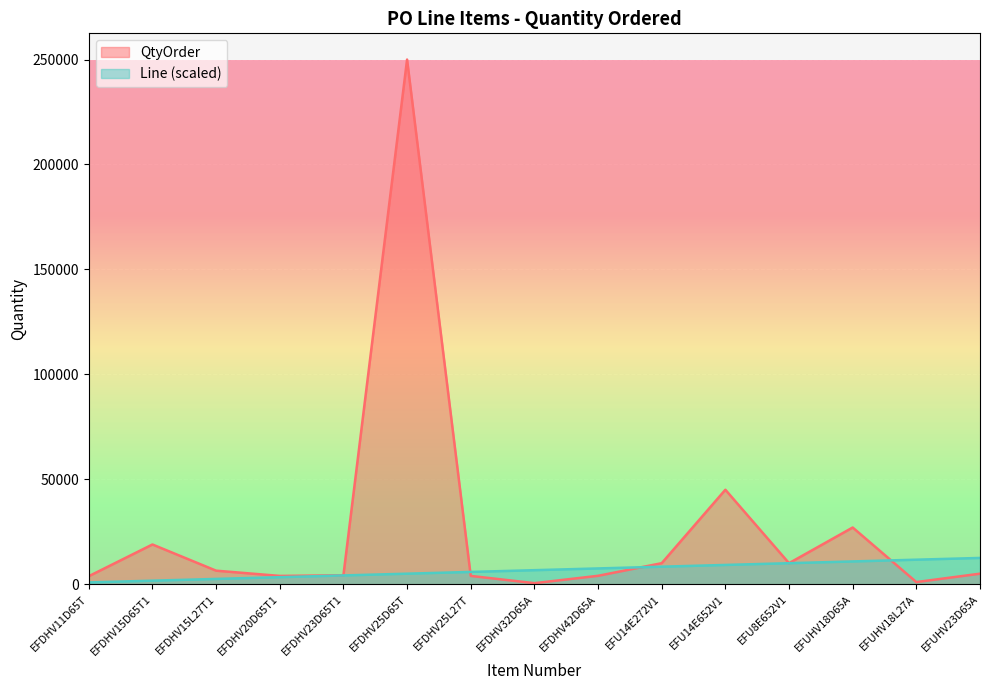

Reading right to left, transcribe all the data shown in this chart.

QtyOrder: EFUHV23D65A=5000.0	EFUHV18L27A=1000.0	EFUHV18D65A=27000.0	EFU8E652V1=10000.0	EFU14E652V1=45000.0	EFU14E272V1=10000.0	EFDHV42D65A=3984.0	EFDHV32D65A=480.0	EFDHV25L27T=3936.0	EFDHV25D65T=249984.0	EFDHV23D65T1=4224.0	EFDHV20D65T1=3936.0	EFDHV15L27T1=6432.0	EFDHV15D65T1=18912.0	EFDHV11D65T=3800.0
Line: EFUHV23D65A=12499.2	EFUHV18L27A=11665.9	EFUHV18D65A=10832.6	EFU8E652V1=9999.4	EFU14E652V1=9166.1	EFU14E272V1=8332.8	EFDHV42D65A=7499.5	EFDHV32D65A=6666.2	EFDHV25L27T=5833.0	EFDHV25D65T=4999.7	EFDHV23D65T1=4166.4	EFDHV20D65T1=3333.1	EFDHV15L27T1=2499.8	EFDHV15D65T1=1666.6	EFDHV11D65T=833.3